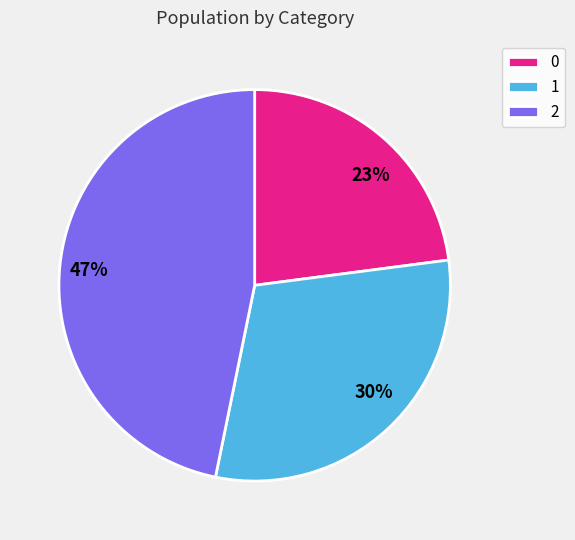

To the nearest percent, what is the average slice percentage?

33%